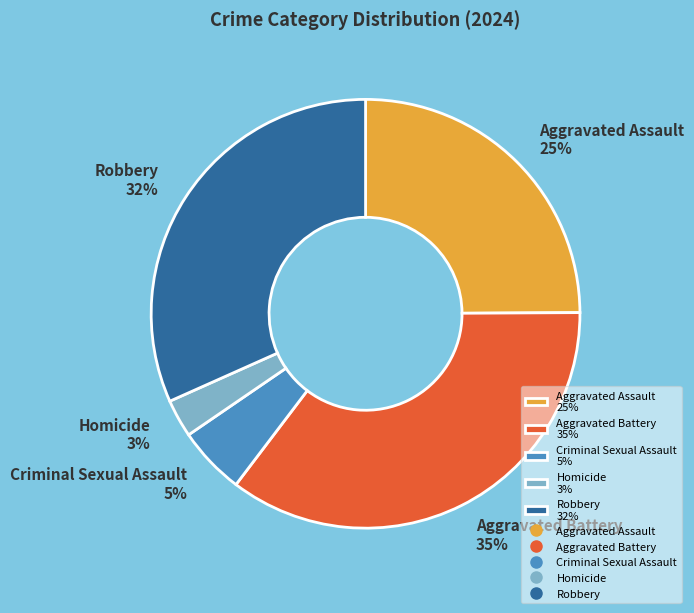

Is the sum of Aggravated Battery 35% and Homicide 3% greater than half?

No